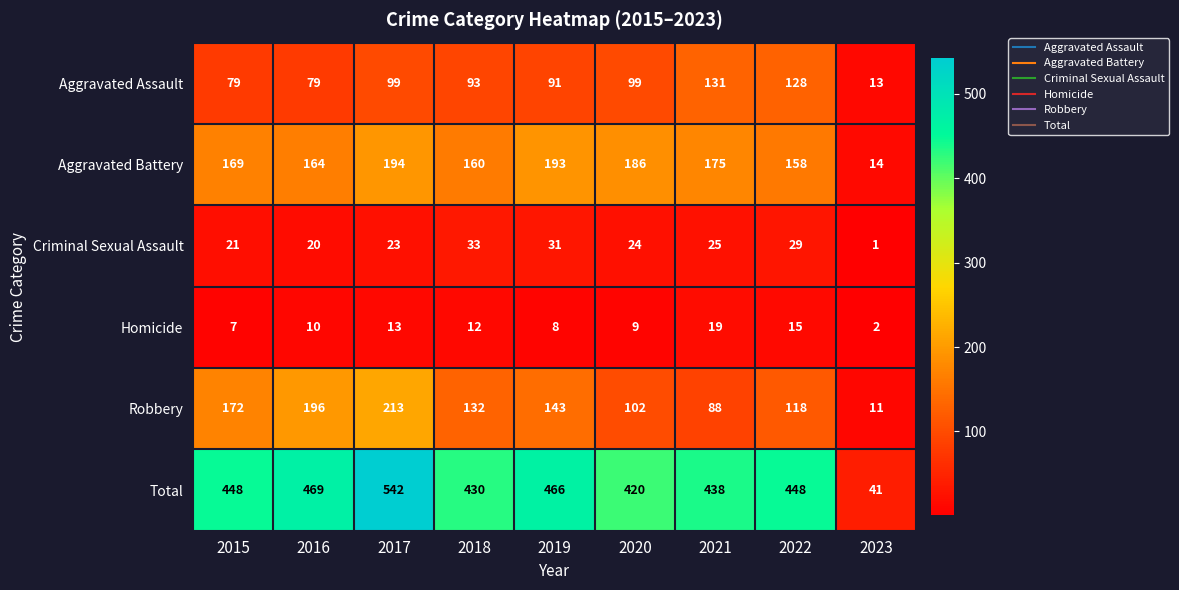

Which series has the widest spread of values?

Total